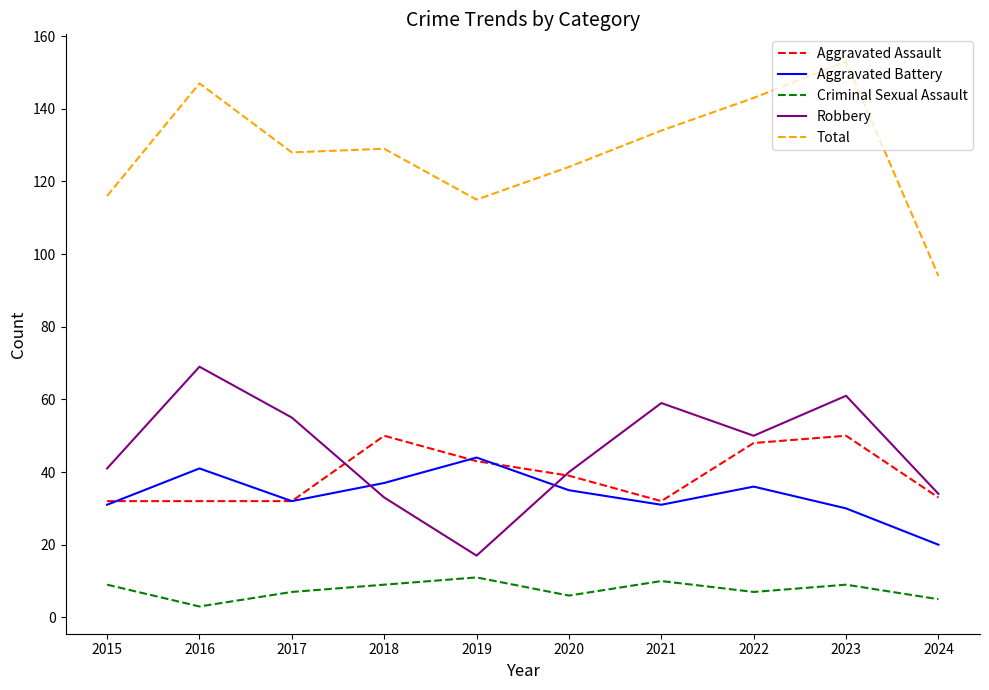

How many interior local valleys does the Aggravated Battery series have?

2